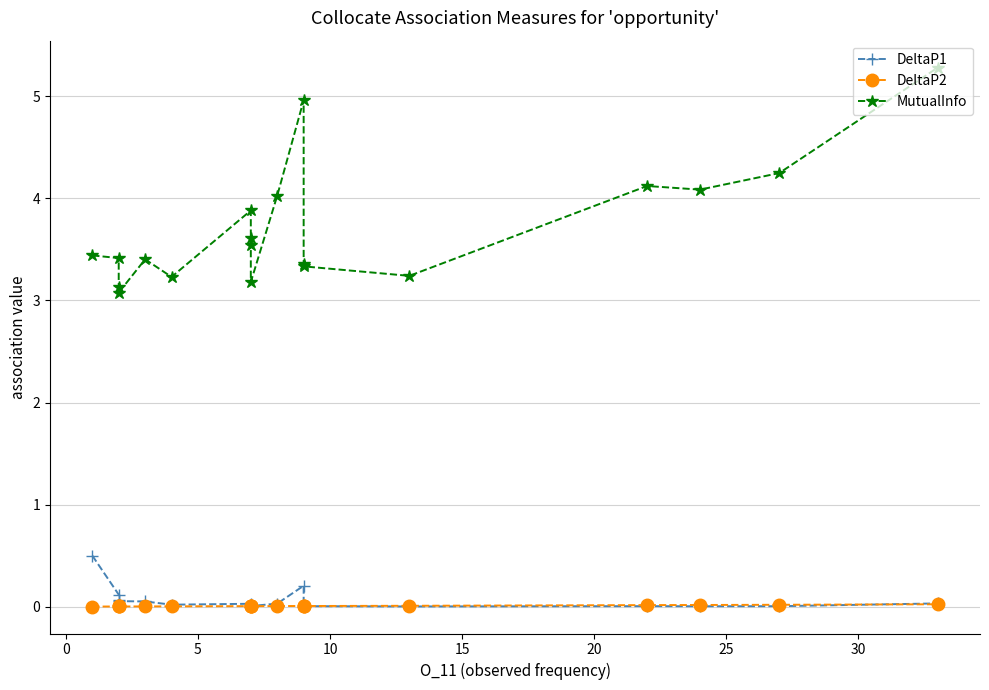

True or false: DeltaP2 and MutualInfo cross at least once.

False